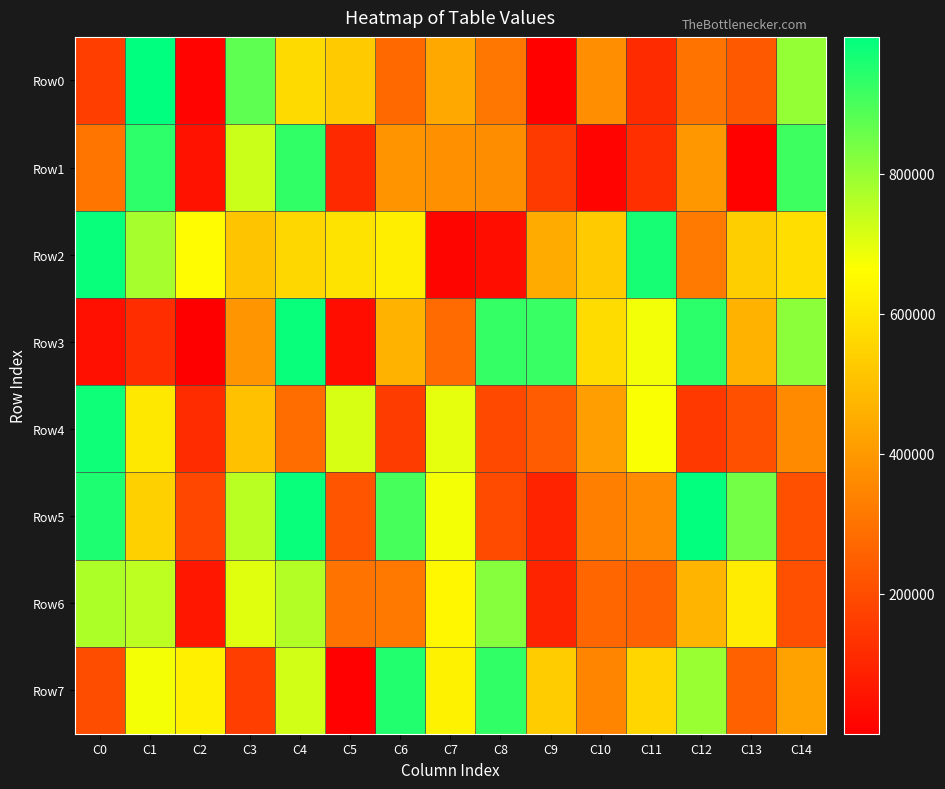

Which series has the largest total across all categories?

Row5